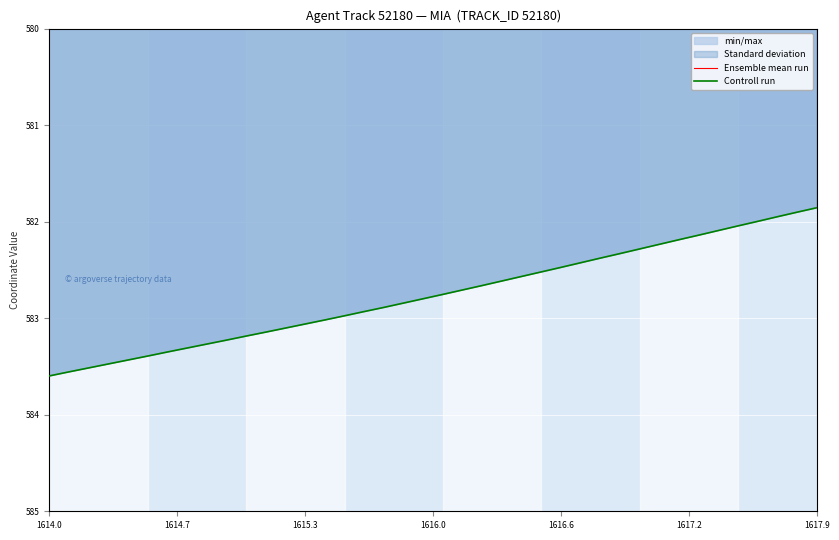

Which series has the largest total across all categories?

Controll run